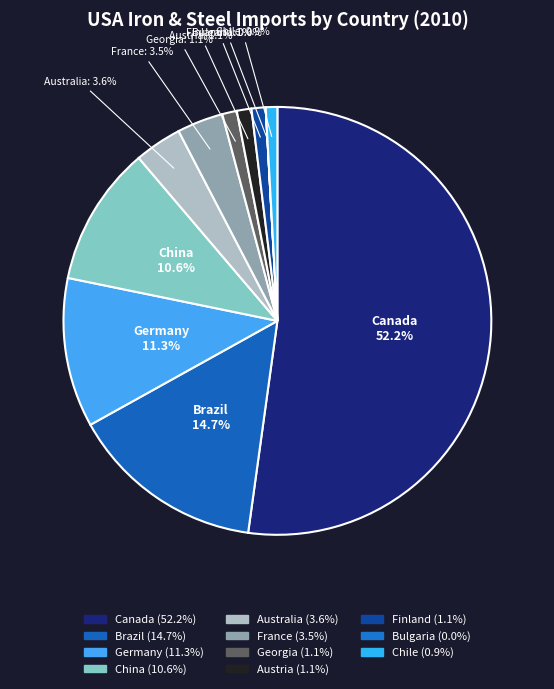

Which category has the biggest portion of the pie?

Canada